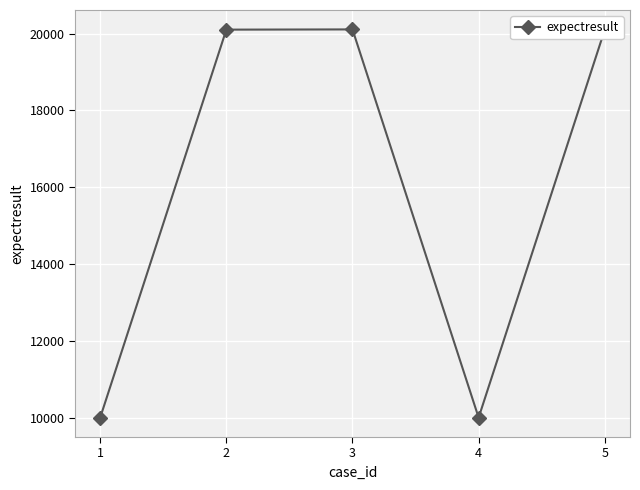

Is it true that the value at 1 is 10001?

True